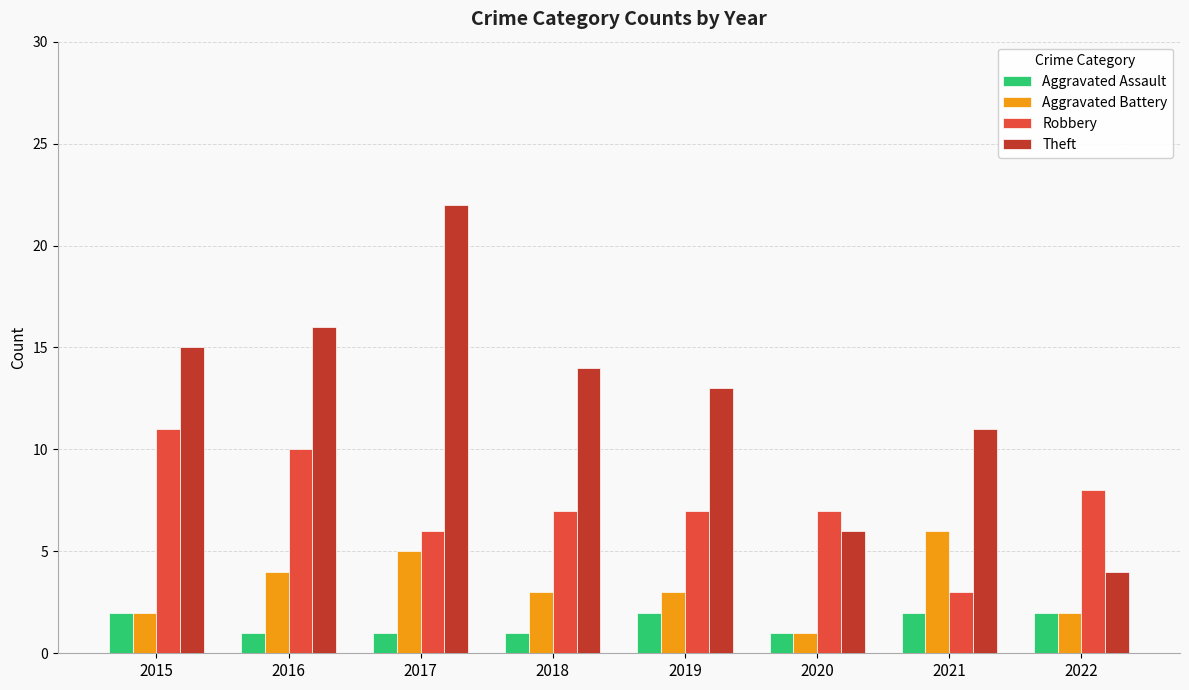

What are all the series names shown in the legend?

Aggravated Assault, Aggravated Battery, Robbery, Theft